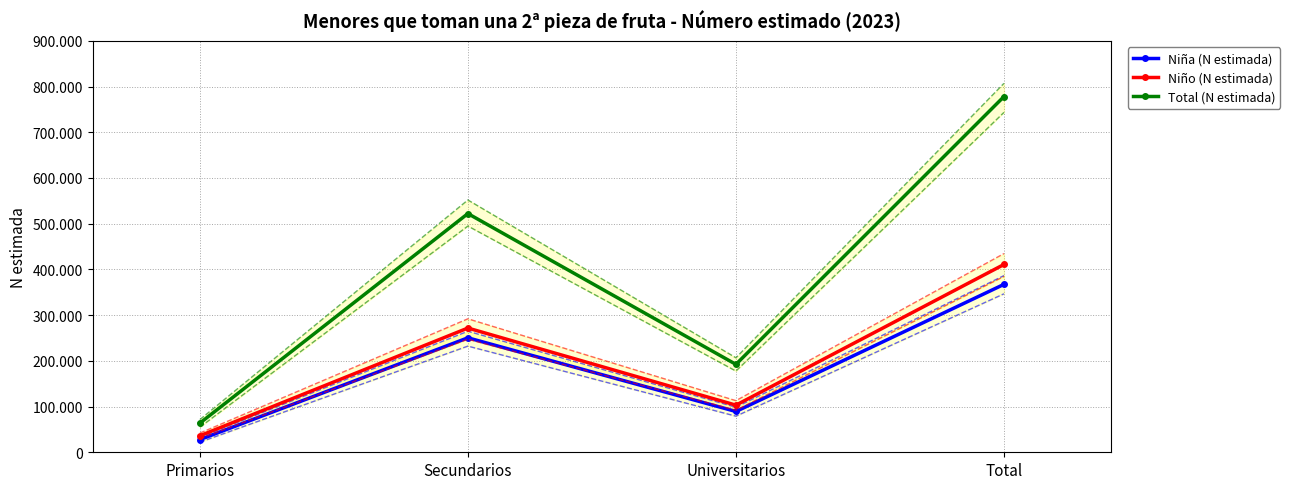

At which category does Niño (N estimada) reach its first local peak?

Secundarios